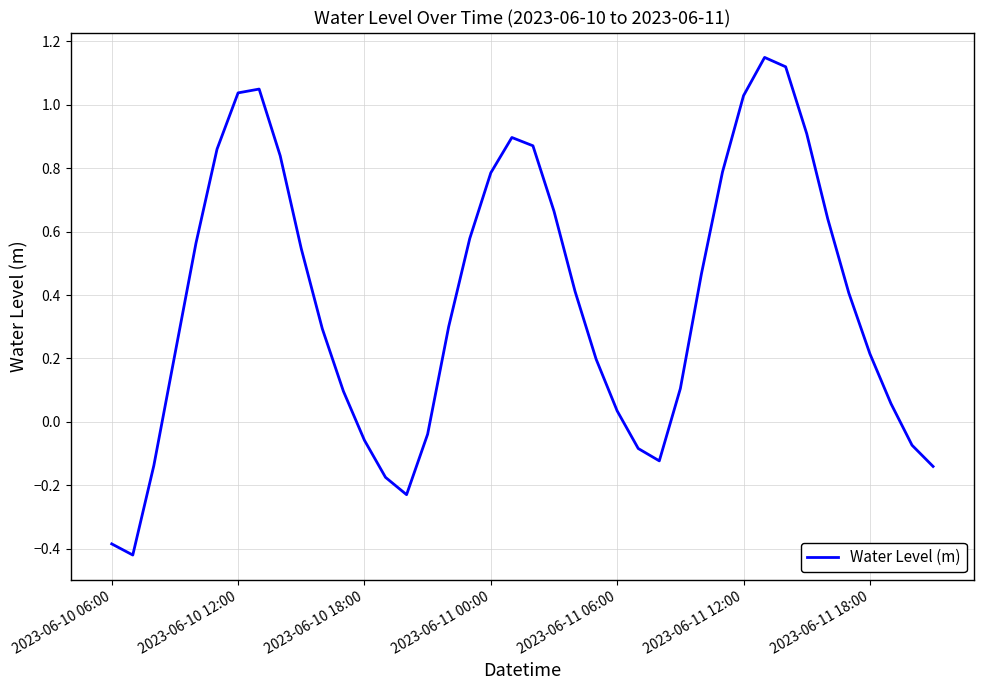

Where is the first local maximum?

7